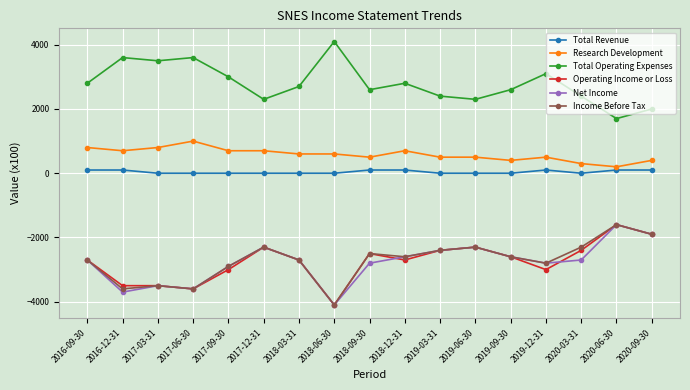

Count the number of data series in this chart.

6